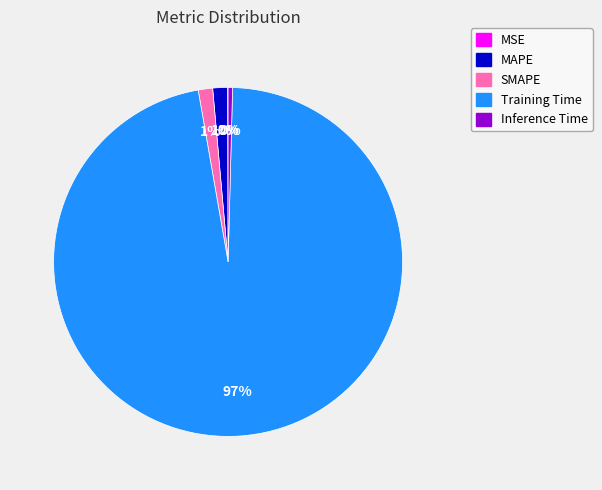

Which category has the biggest portion of the pie?

Training Time